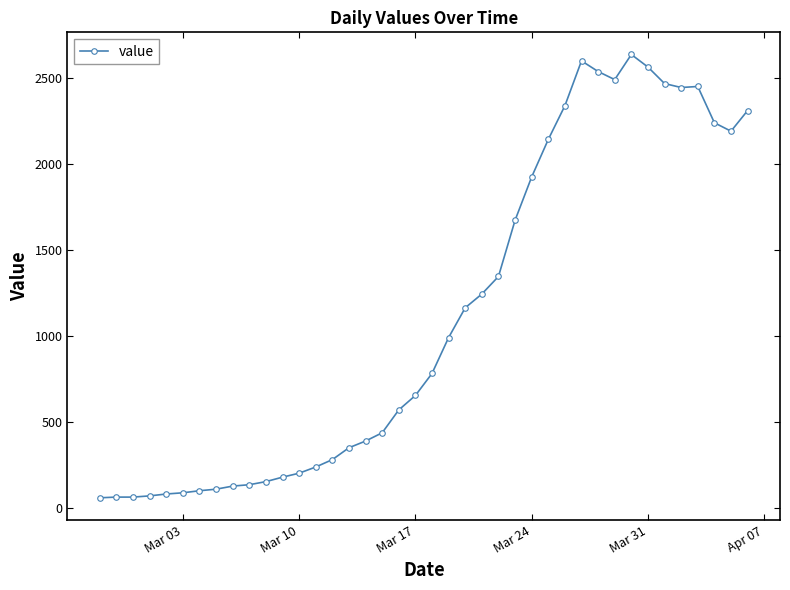

What is the difference between the second highest and second lowest values?

2537